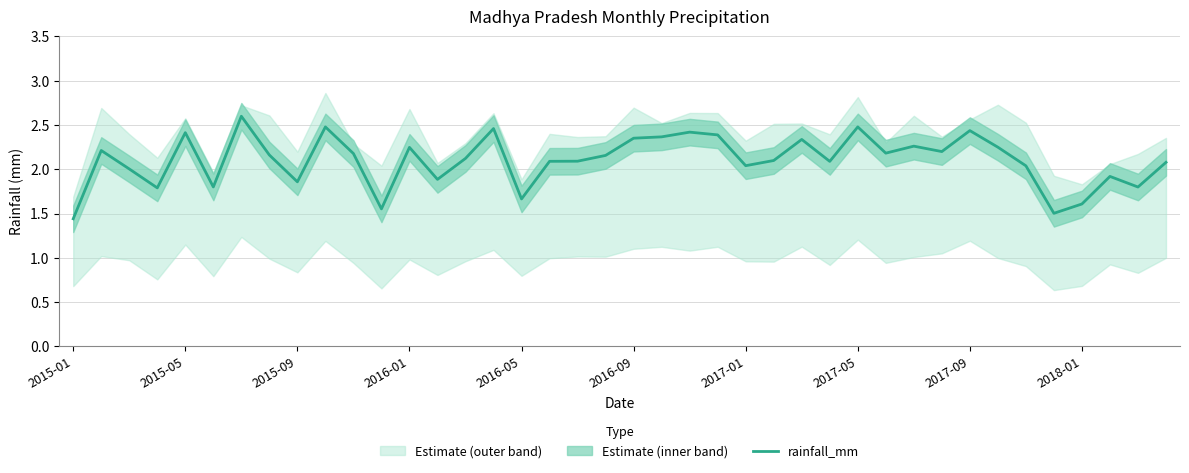

Which label corresponds to the smallest value in the chart?

2015-01